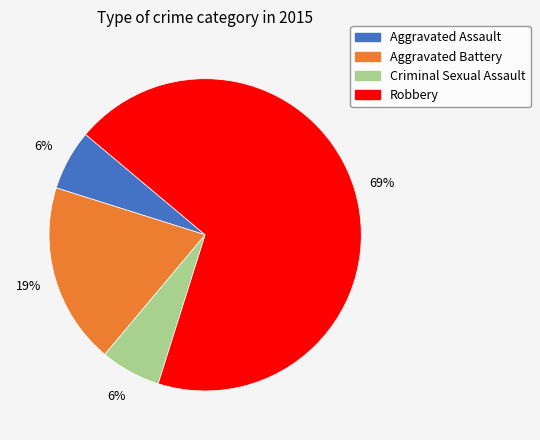

Which category has the biggest portion of the pie?

Robbery